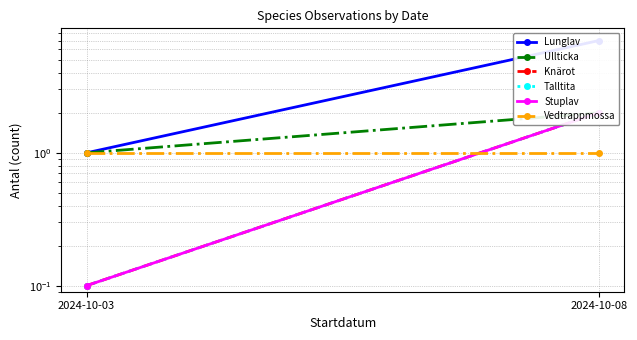

True or false: Lunglav has a value of 7.0 at 2024-10-08.

True